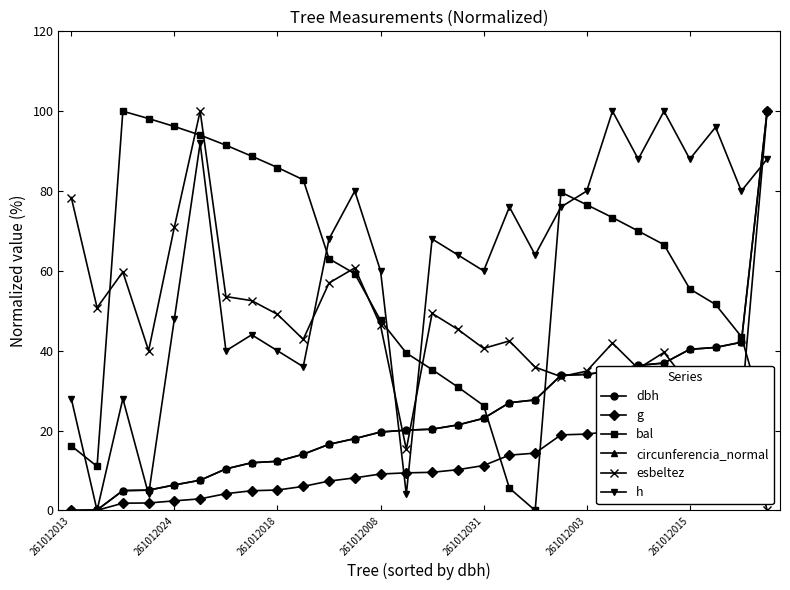

Does the chart display data point markers on the line(s)?

Yes